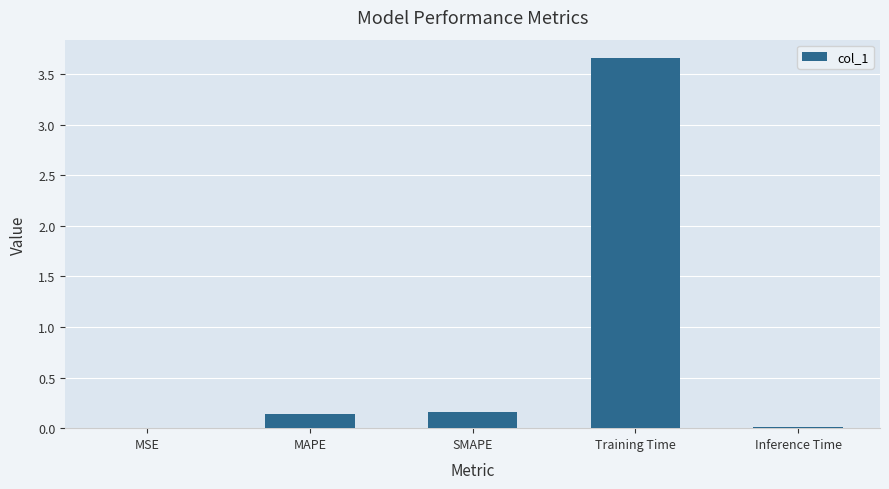

What is the sum of all values?

4.0